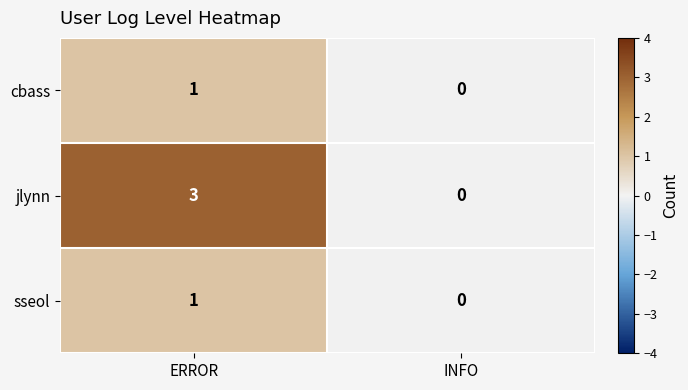

Rank the categories by jlynn value from lowest to highest.

INFO, ERROR